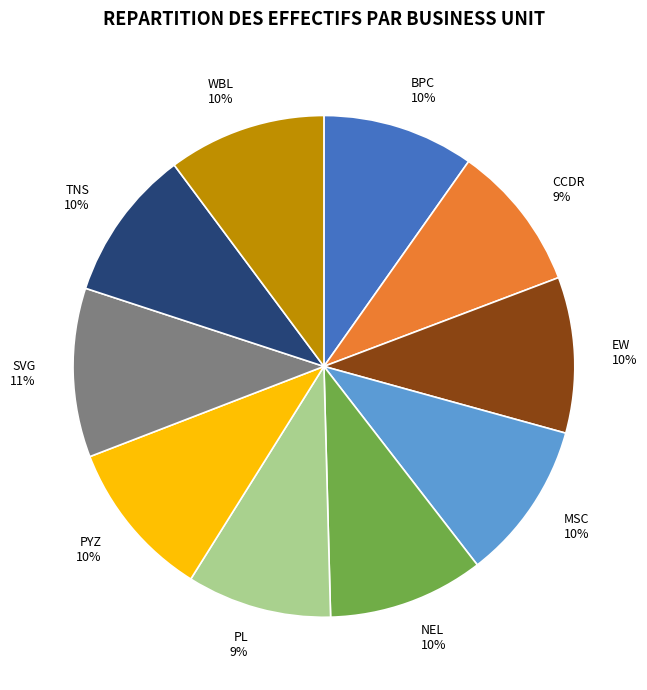

Does any single category account for the majority?

No